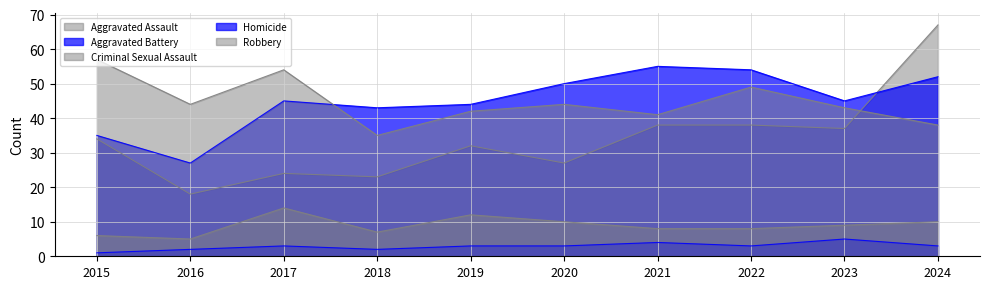

What is the approximate value of Robbery at 2017?

54